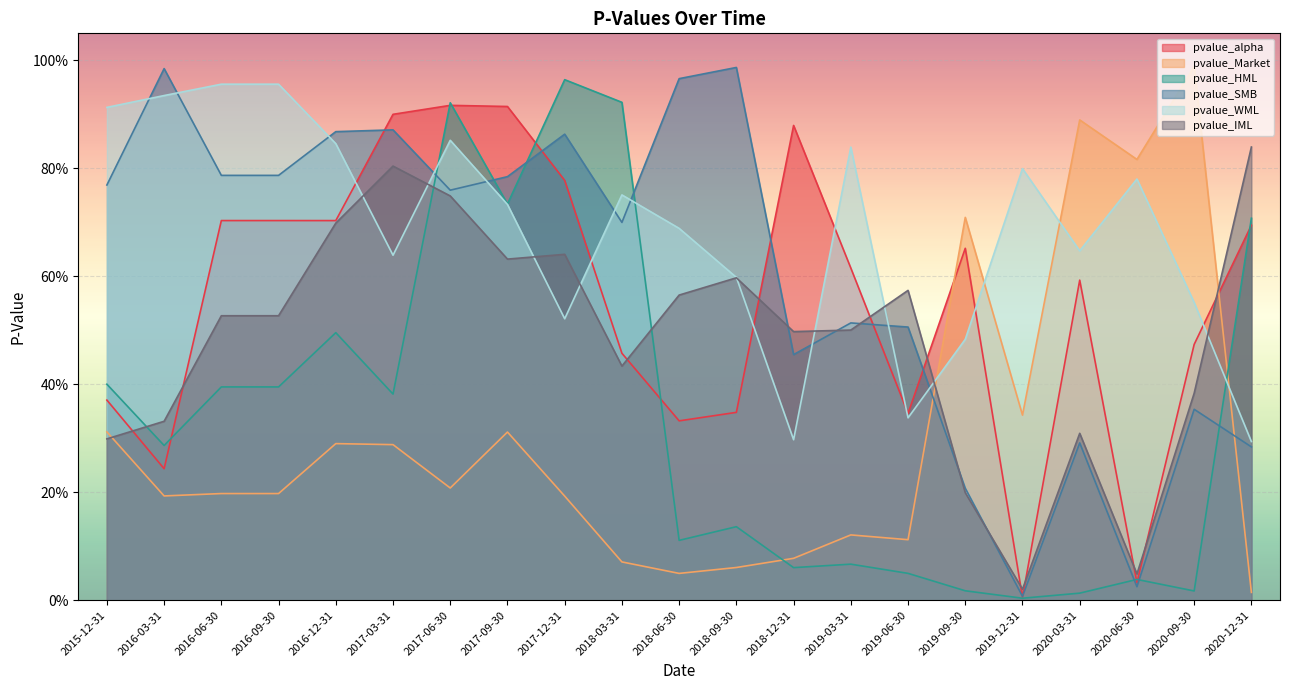

Between 2017-06-30 and 2017-09-30, which is larger?

2017-06-30